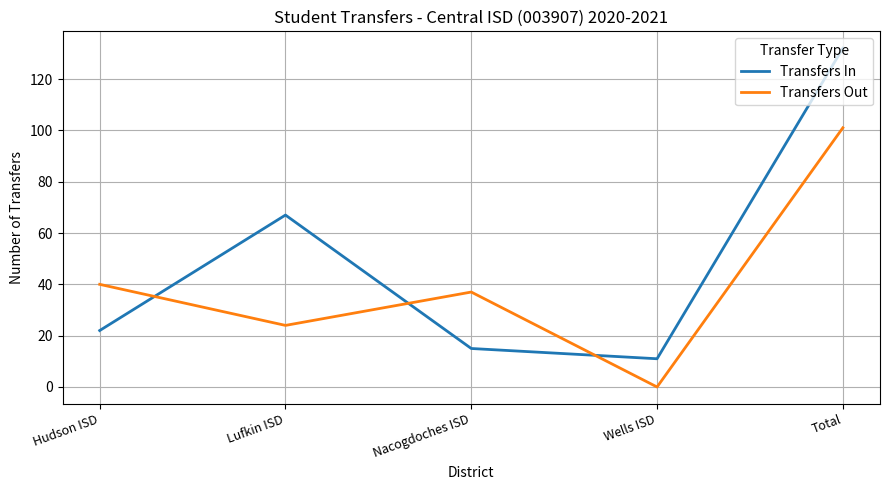

Rank the categories by Transfers In value from highest to lowest.

Total, Lufkin ISD, Hudson ISD, Nacogdoches ISD, Wells ISD